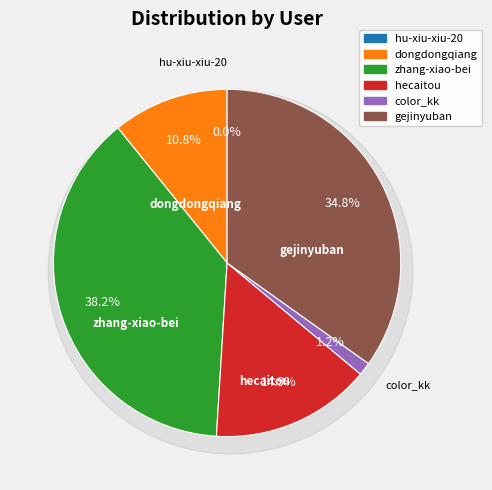

True or false: zhang-xiao-bei accounts for 38% of the total.

True